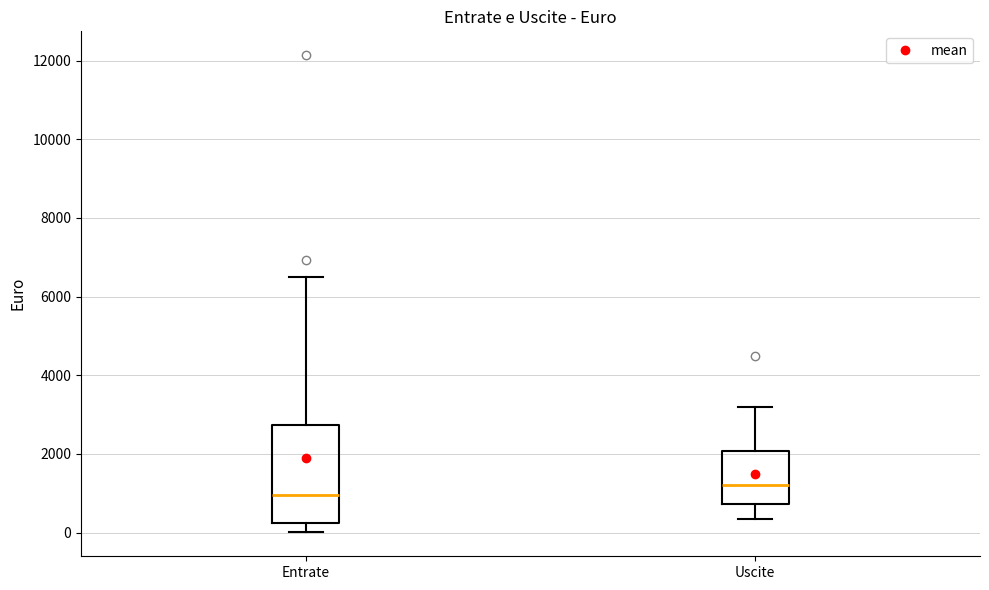

Reading left to right, transcribe this box plot: for each box, give where its median line is, the range the box spans, and where its two whiskers end, as read against the y-axis. The values are not printed on the chart, so give them approximately, as read against the axis.

Entrate: median 1000, box 200 to 2800, whiskers 0 to 6600
Uscite: median 1200, box 800 to 2000, whiskers 400 to 3200